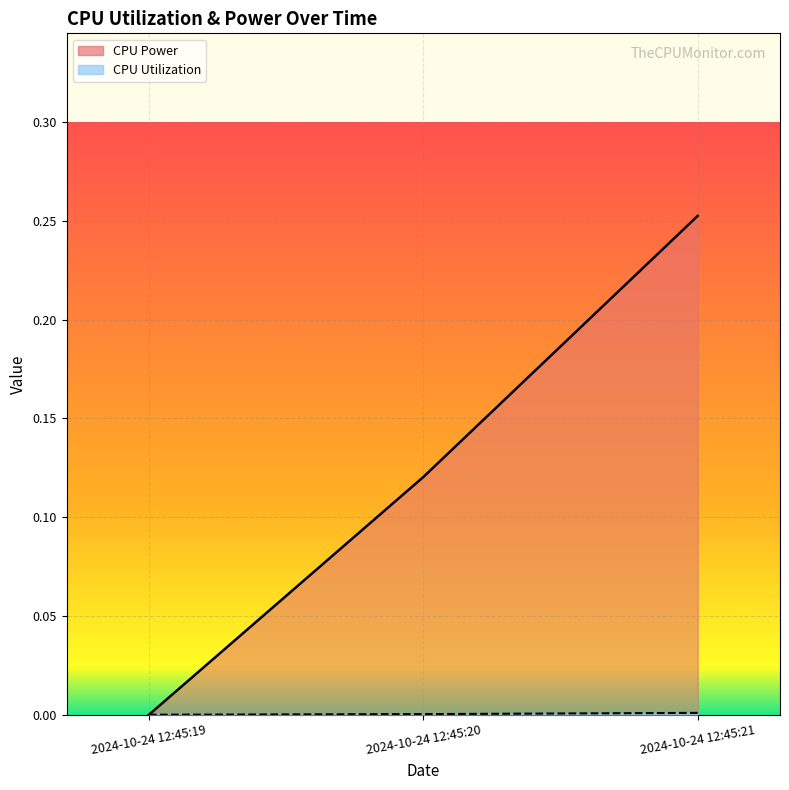

Between 2024-10-24 12:45:19 and 2024-10-24 12:45:20, which series saw the biggest shift?

CPU Power